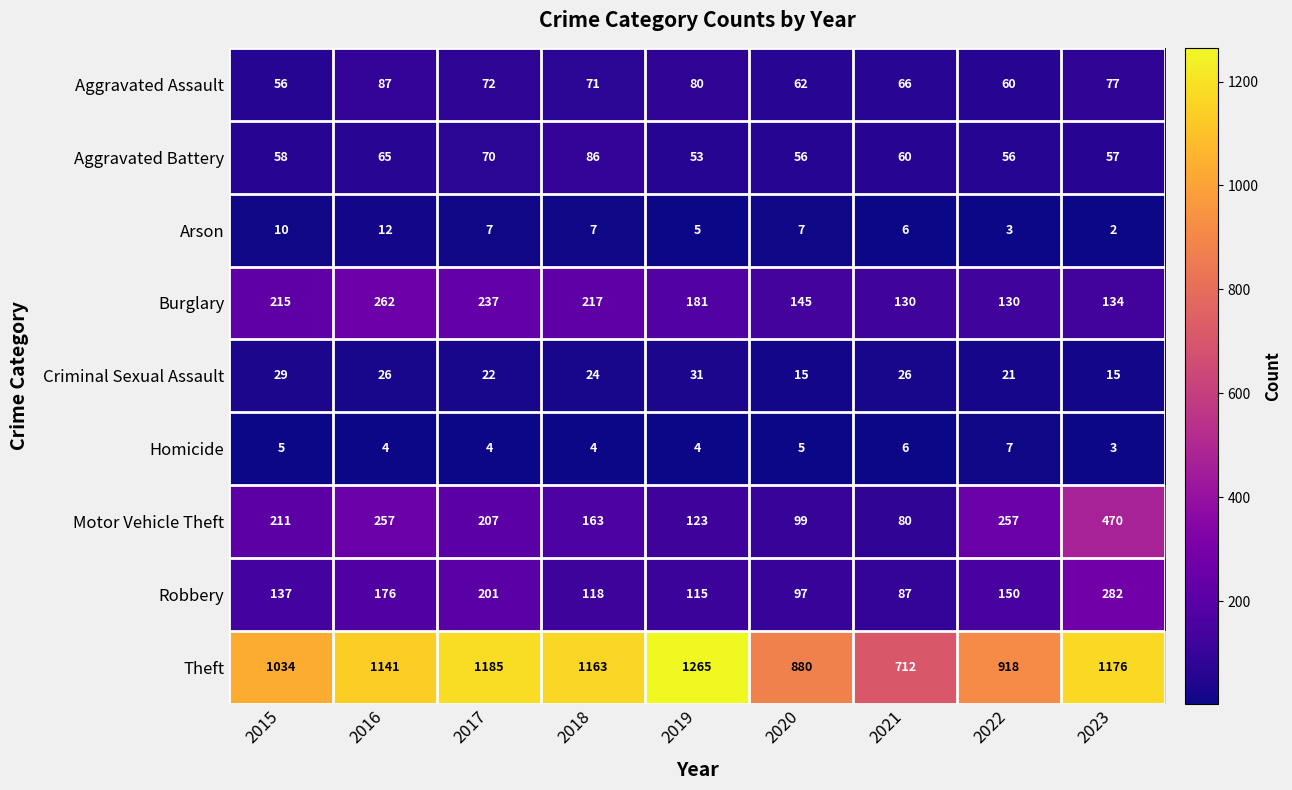

What is the difference between the Arson values at 2017 and 2022?

4